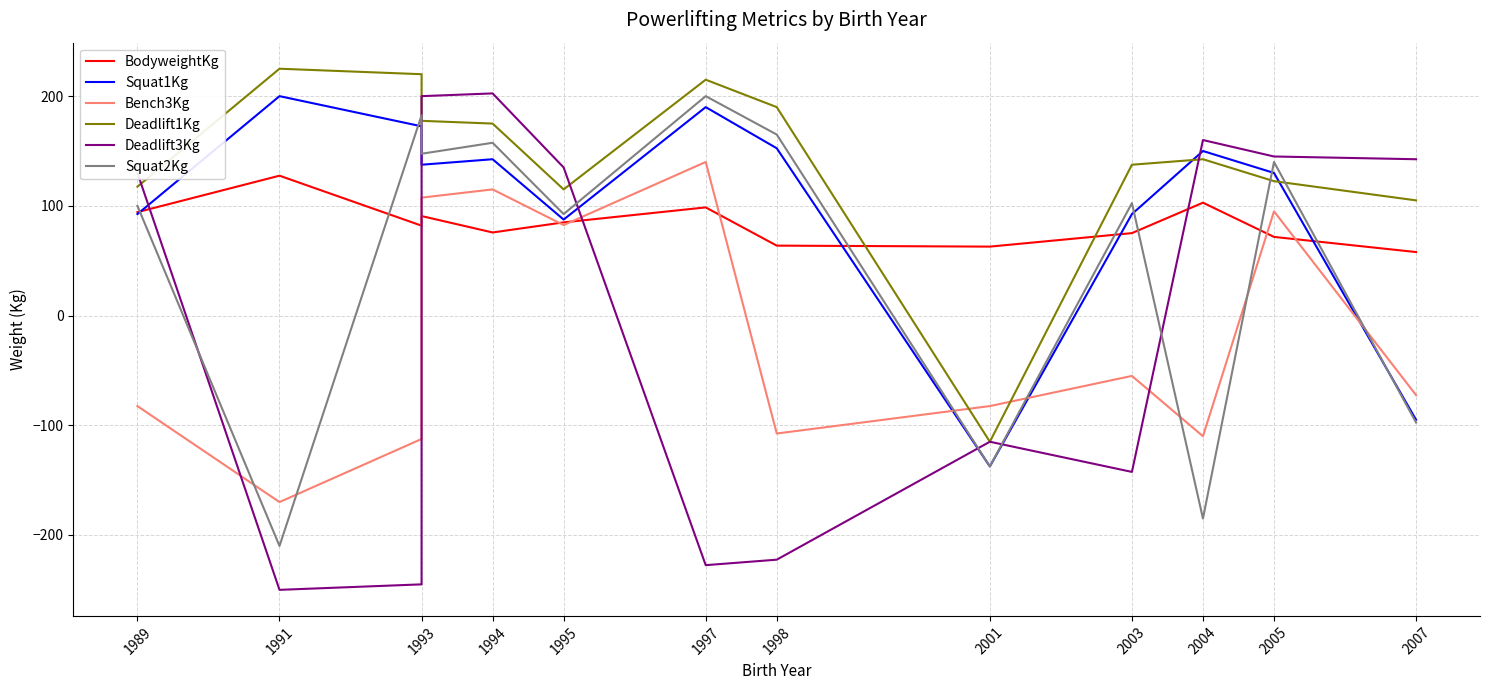

What is the difference between the maximum and minimum values in the Bench3Kg series?

310.0